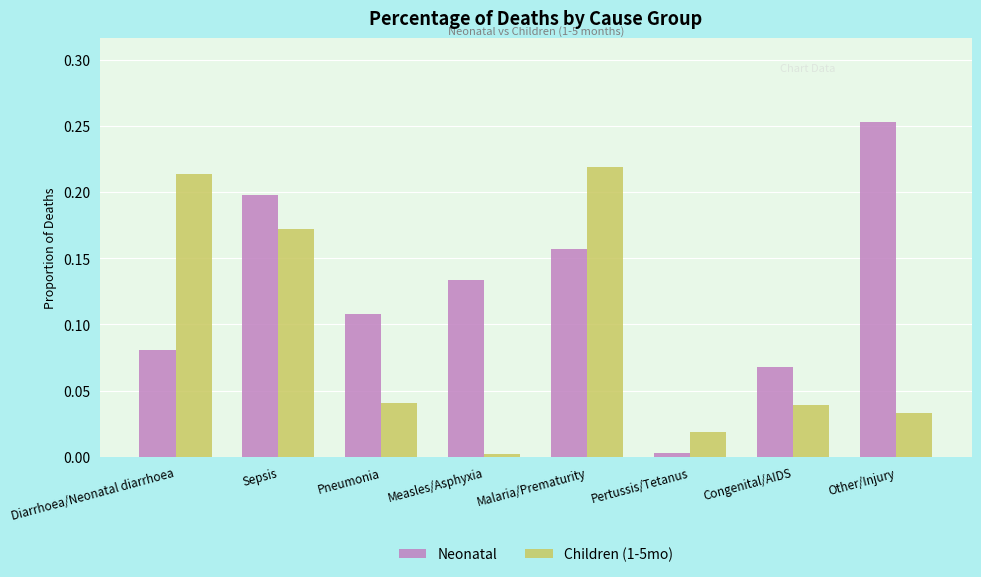

At which category is the sum across all series the highest?

Malaria/Prematurity